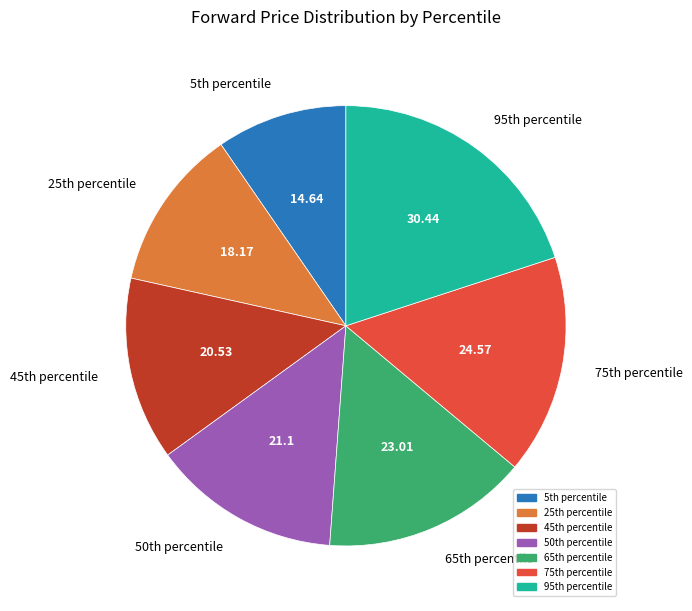

Does any single category account for the majority?

No